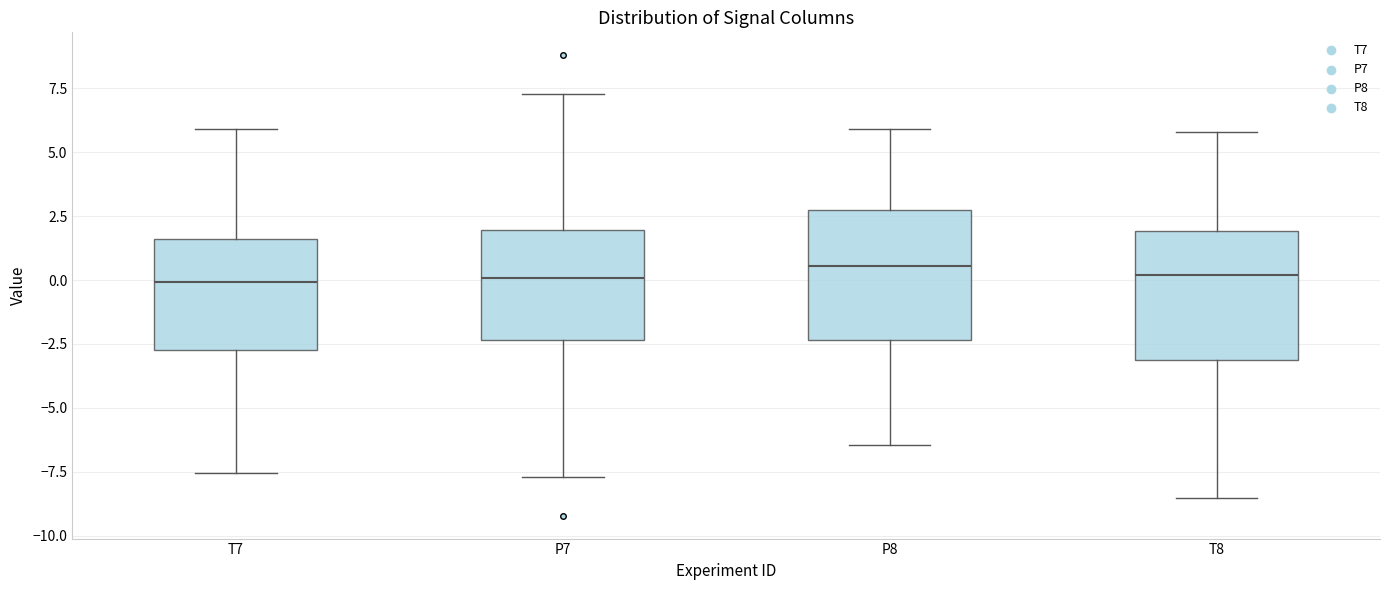

Reading left to right, transcribe this box plot: for each box, give where its median line is, the range the box spans, and where its two whiskers end, as read against the y-axis. The values are not printed on the chart, so give them approximately, as read against the axis.

T7: median 0.0, box -2.5 to 1.5, whiskers -7.5 to 6.0
P7: median 0.0, box -2.5 to 2.0, whiskers -7.5 to 7.5
P8: median 0.5, box -2.5 to 2.5, whiskers -6.5 to 6.0
T8: median 0.0, box -3.0 to 2.0, whiskers -8.5 to 6.0